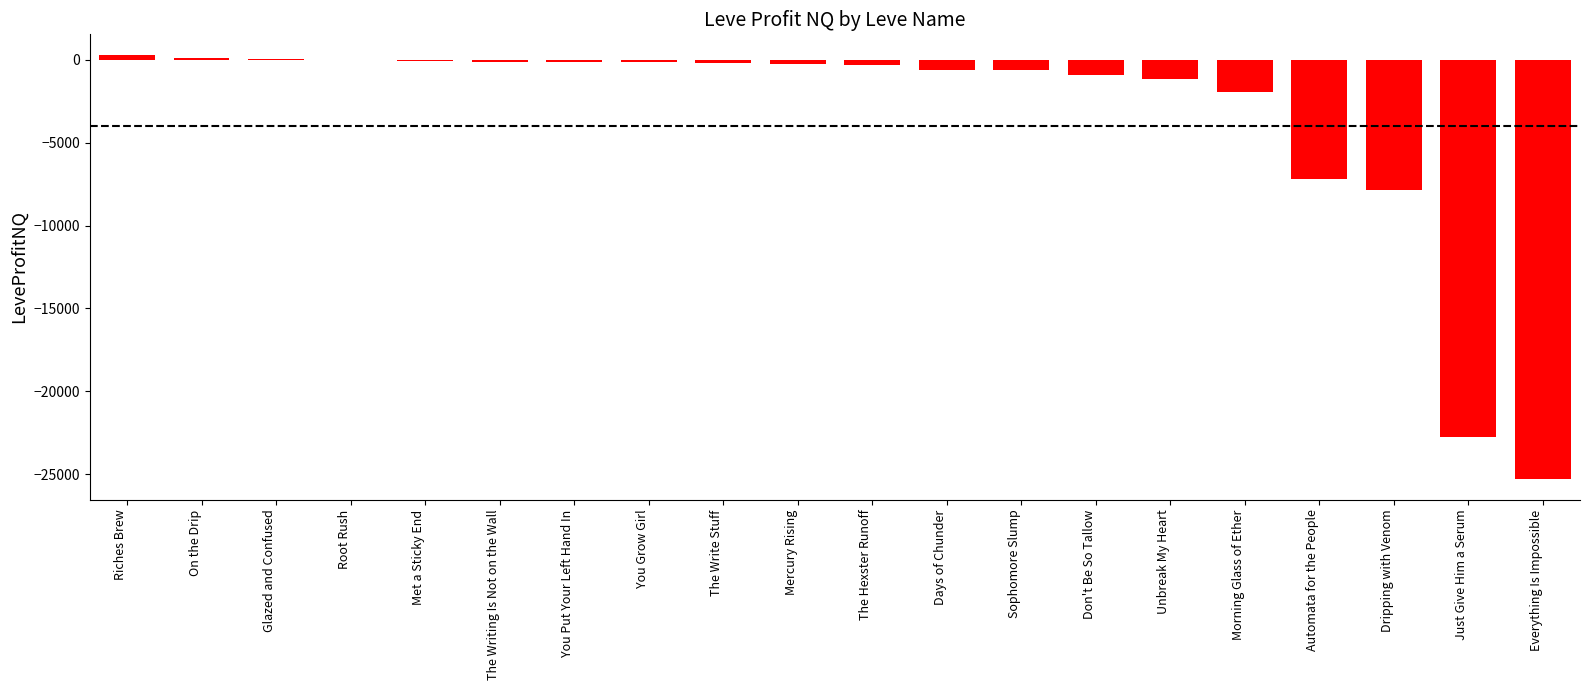

What is the difference between the values at The Writing Is Not on the Wall and Morning Glass of Ether?

1856.4